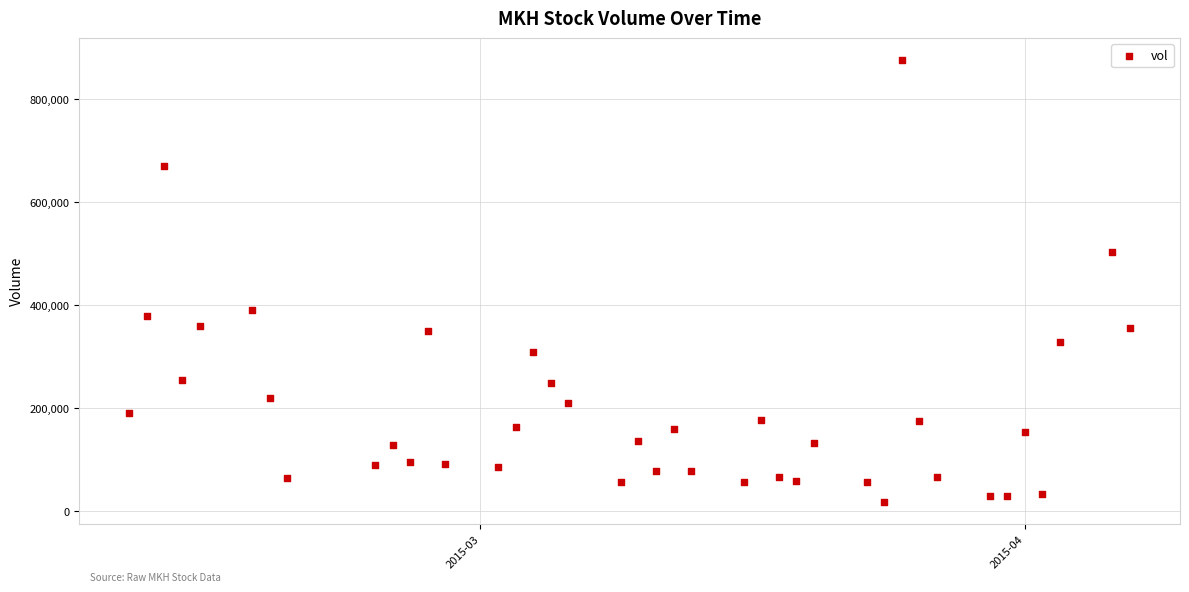

What is the range of Y values (max minus min)?

857900